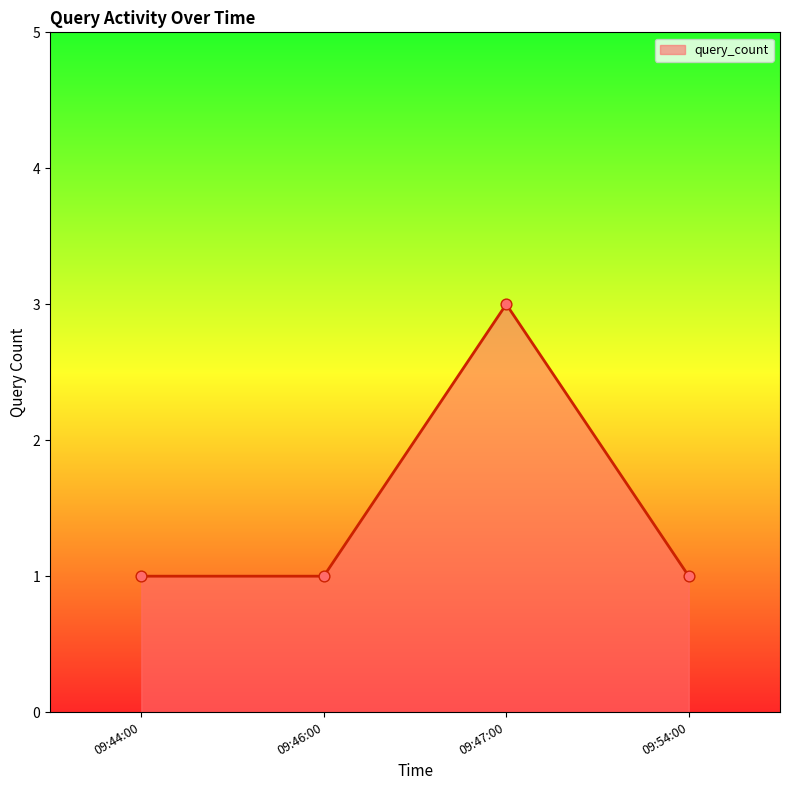

What is the change in value from 09:44:00 to 09:47:00?

+2